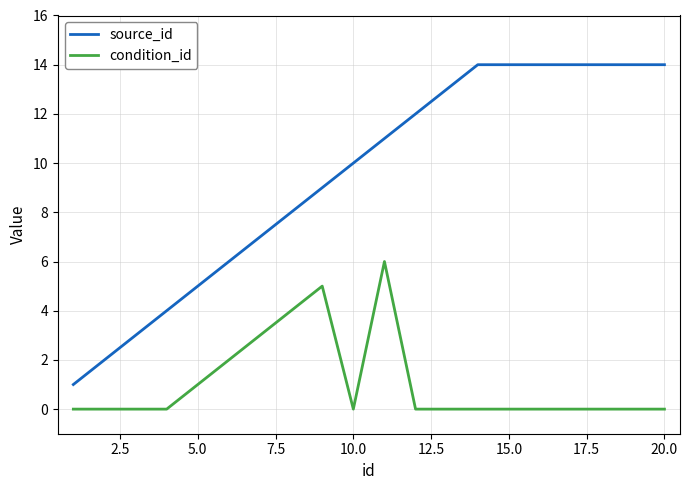

List the series in order of their overall mean, highest first.

source_id, condition_id